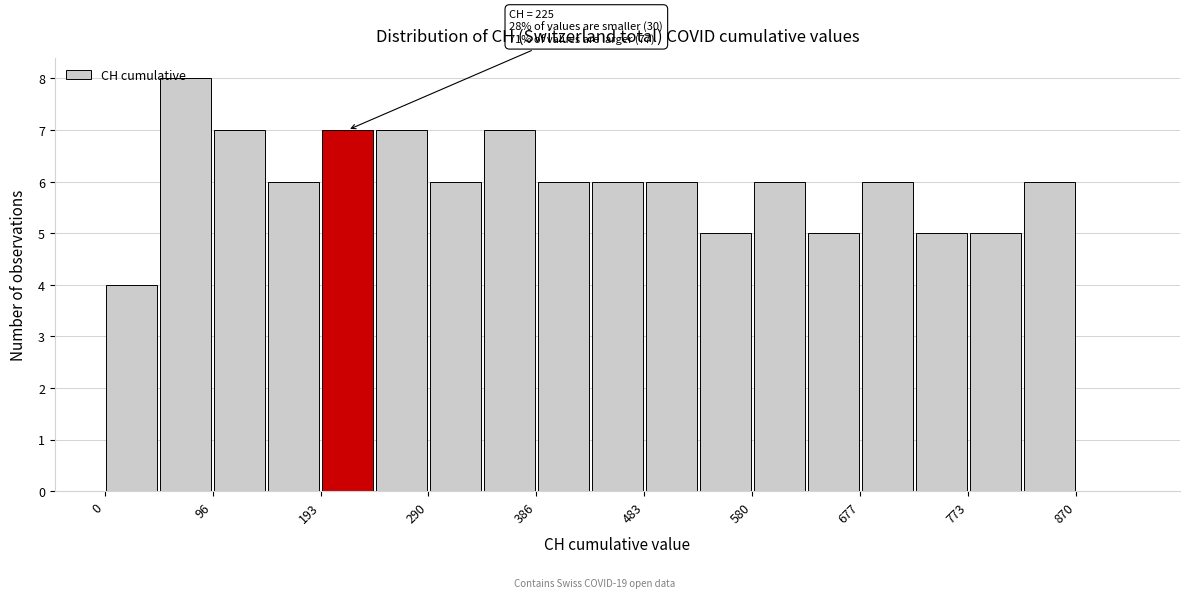

Which range on the x-axis has the tallest bar?

50 to 100